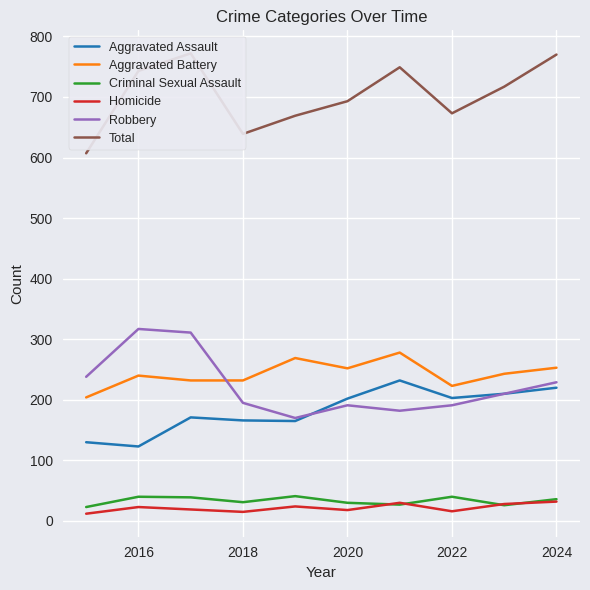

True or false: Aggravated Assault and Criminal Sexual Assault cross at least once.

False